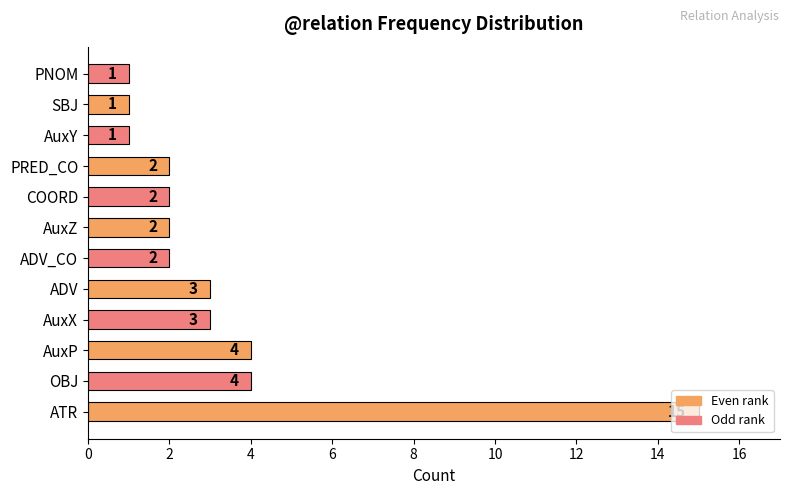

Is it true that the value at ADV_CO is 2?

True